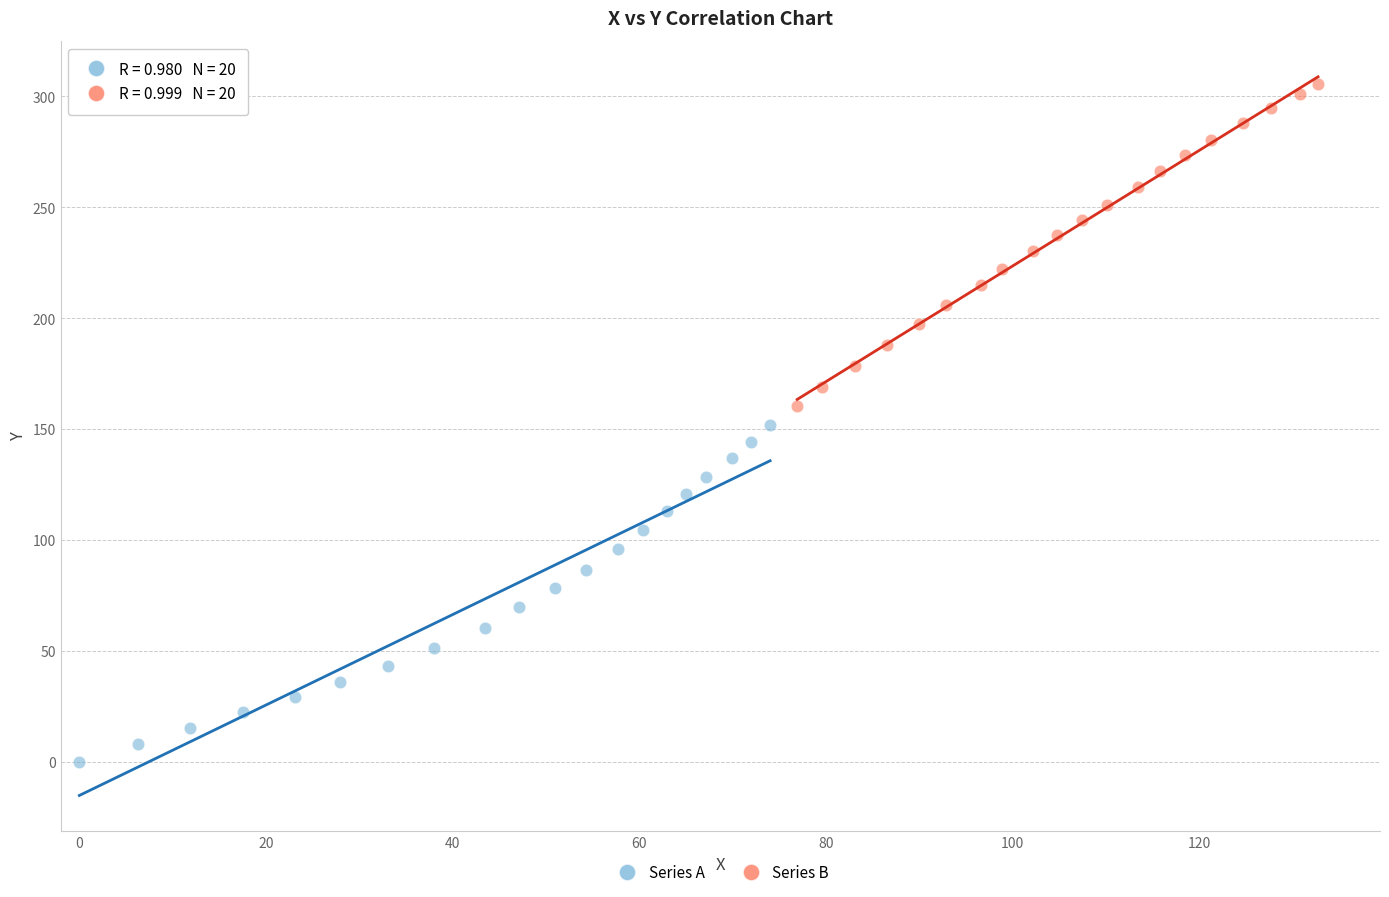

Which series contains the lowest Y value?

Series A